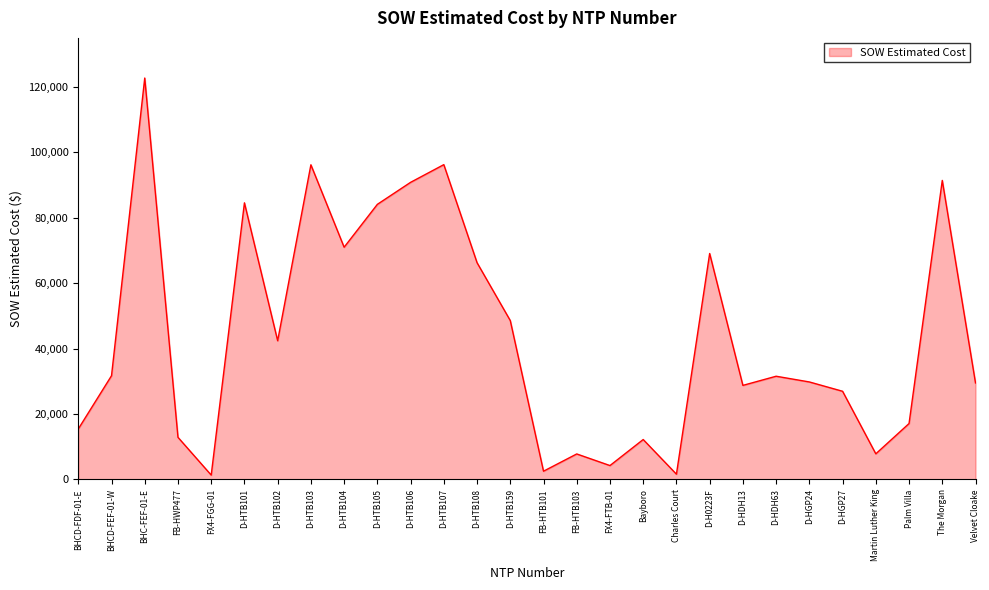

Does the chart display data point markers on the line(s)?

No